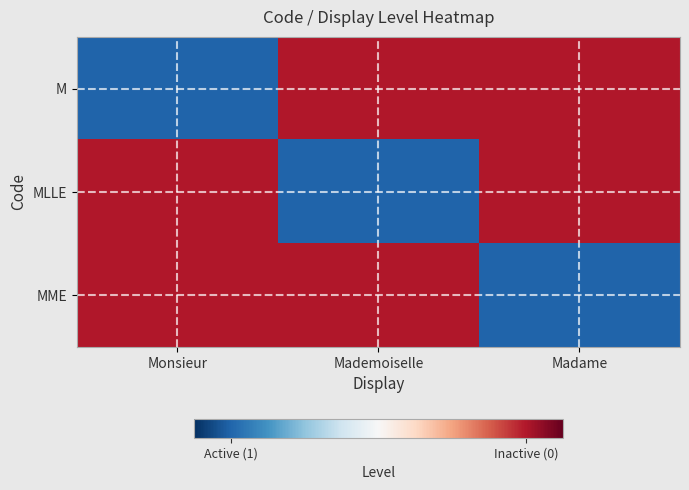

What is the greatest value displayed?

0.8